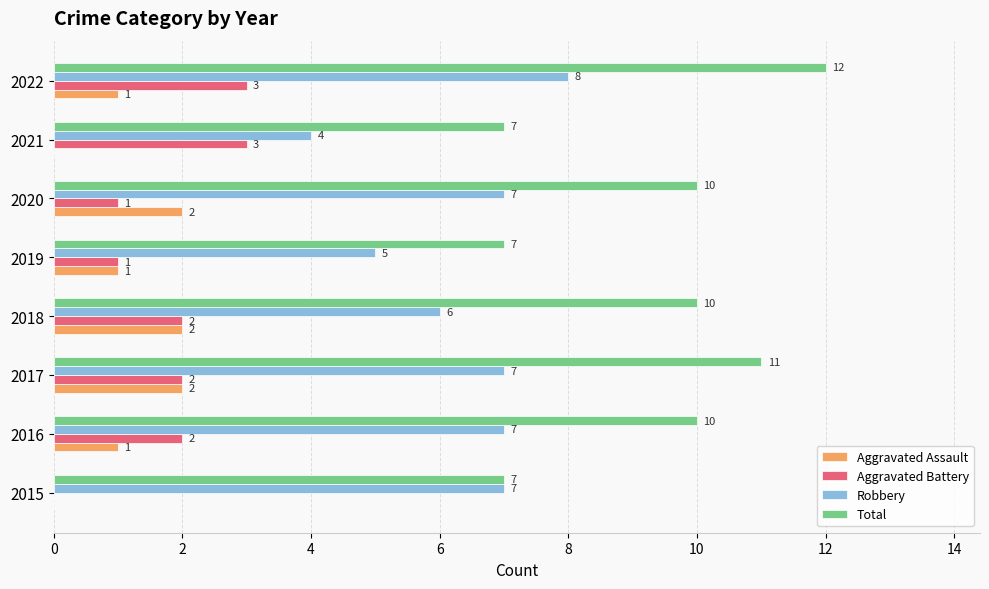

What is the sum of the Robbery values at 2020 and 2021?

11